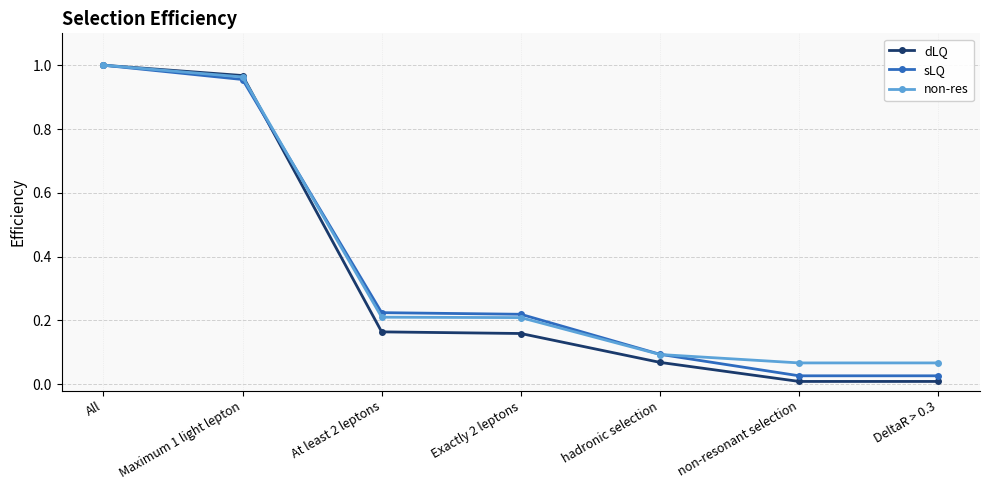

Which series changed the most between At least 2 leptons and non-resonant selection?

sLQ